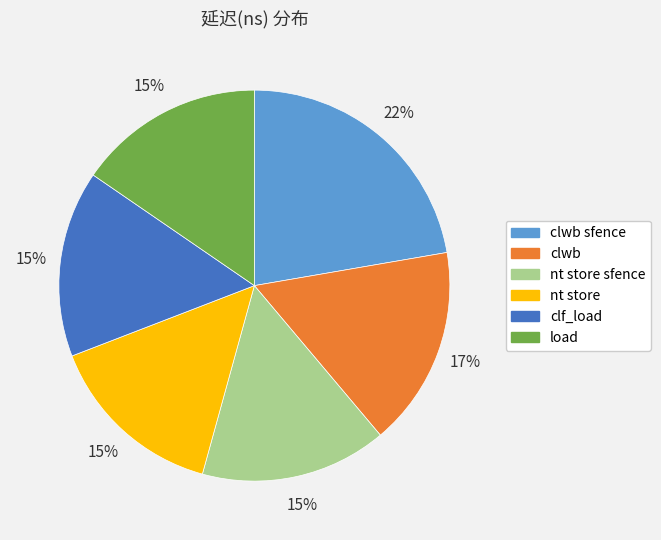

Which slice is the largest?

clwb sfence